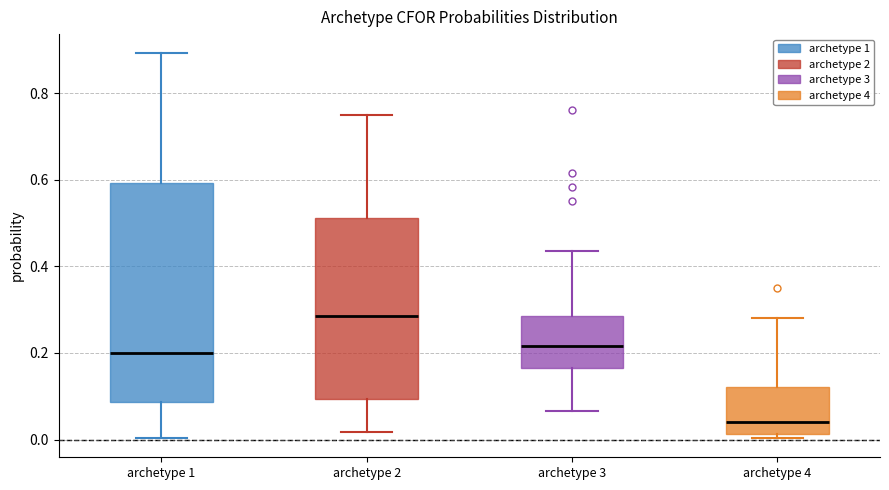

Reading left to right, read every box against the y-axis: the position of its median line, the range the box covers, and the ends of its whiskers. The values are not printed on the chart, so give them approximately, as read against the axis.

archetype 1: median 0.20, box 0.08 to 0.60, whiskers 0.00 to 0.90
archetype 2: median 0.28, box 0.10 to 0.52, whiskers 0.02 to 0.74
archetype 3: median 0.22, box 0.16 to 0.28, whiskers 0.06 to 0.44
archetype 4: median 0.04, box 0.02 to 0.12, whiskers 0.00 to 0.28